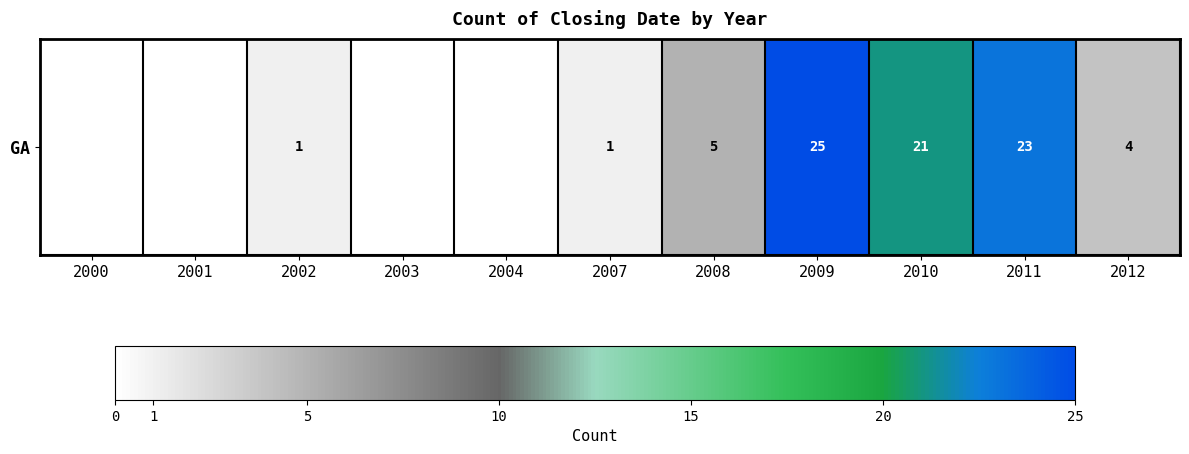

Where does the data first go above 1?

2008